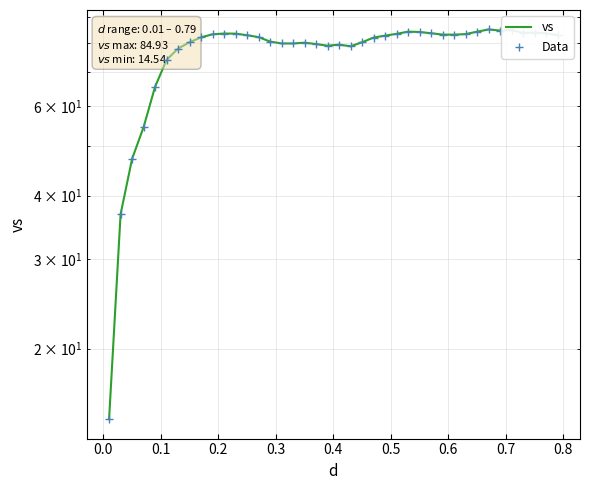

Which series has the largest total across all categories?

vs